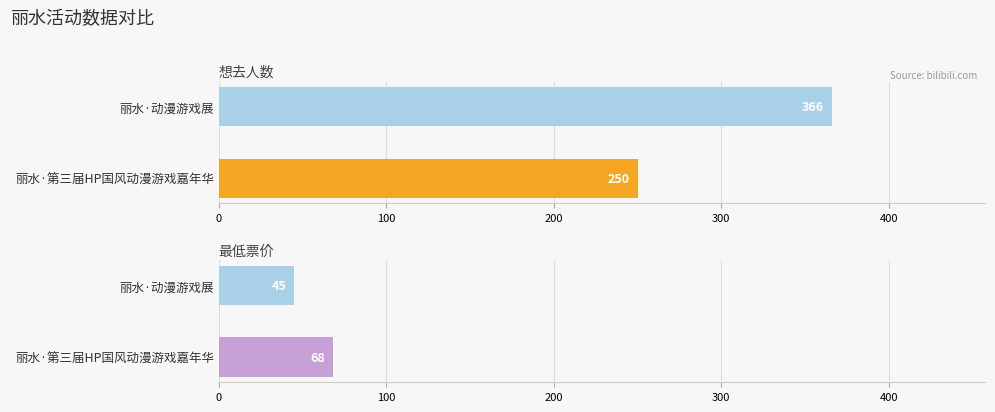

What is the smallest value displayed?

45